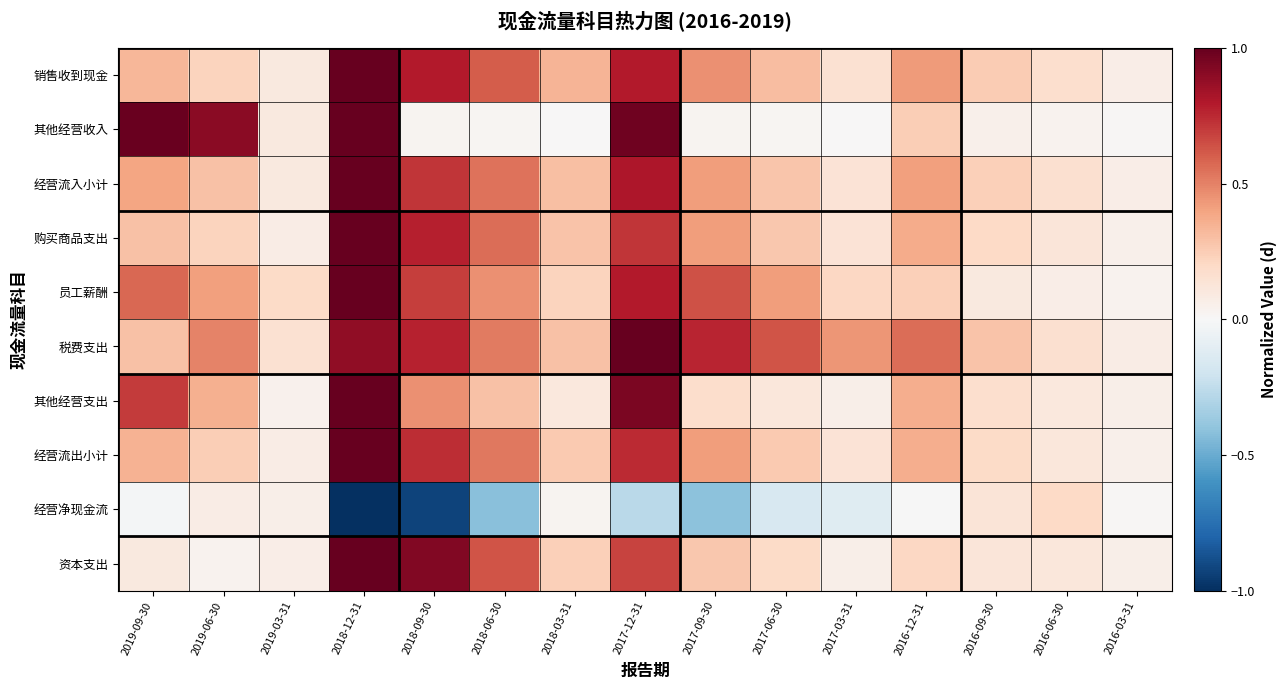

Which series has the largest range (max minus min)?

经营净现金流